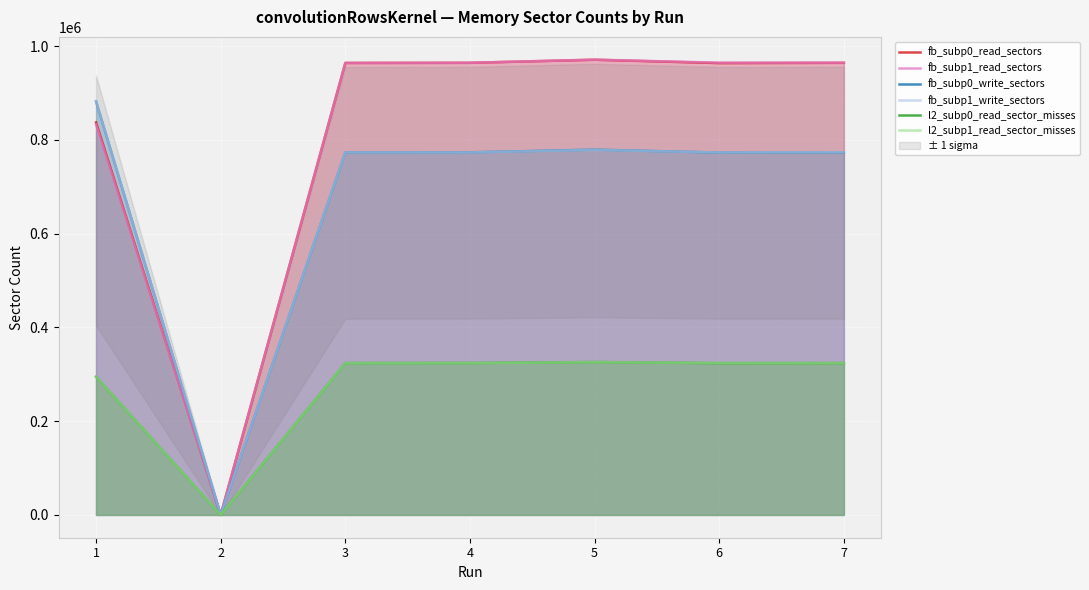

How many interior local valleys does the l2_subp0_read_sector_misses series have?

2